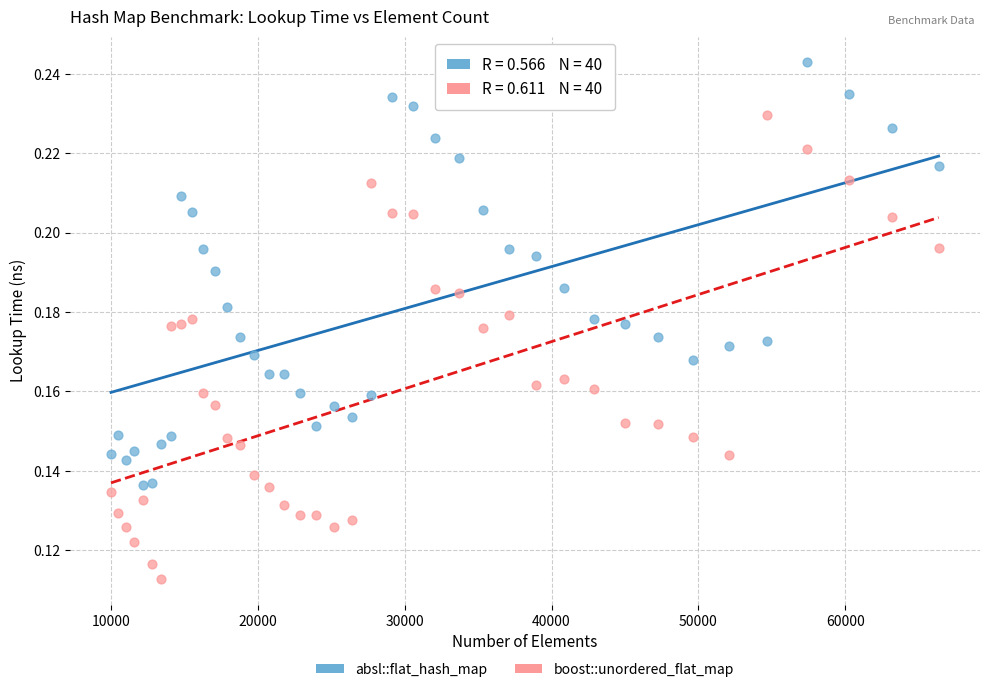

Which series has the largest Y range (max minus min)?

boost::unordered_flat_map